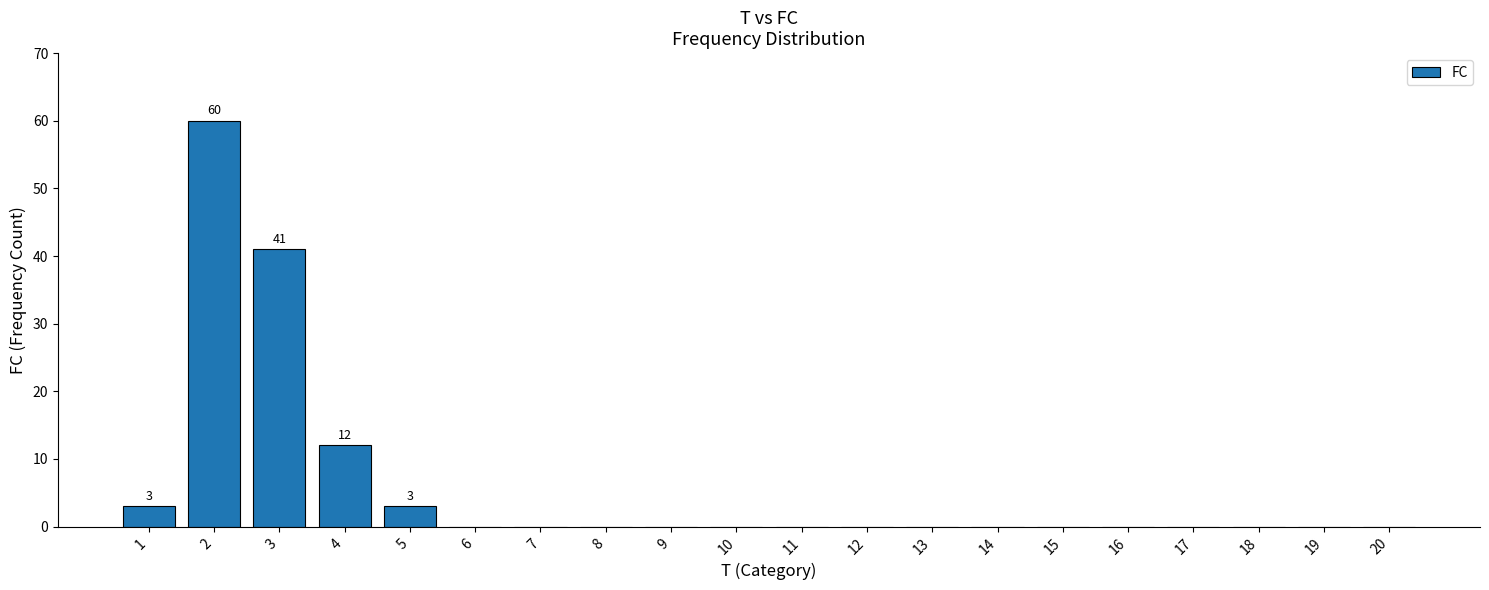

What is the maximum value shown in the chart?

60